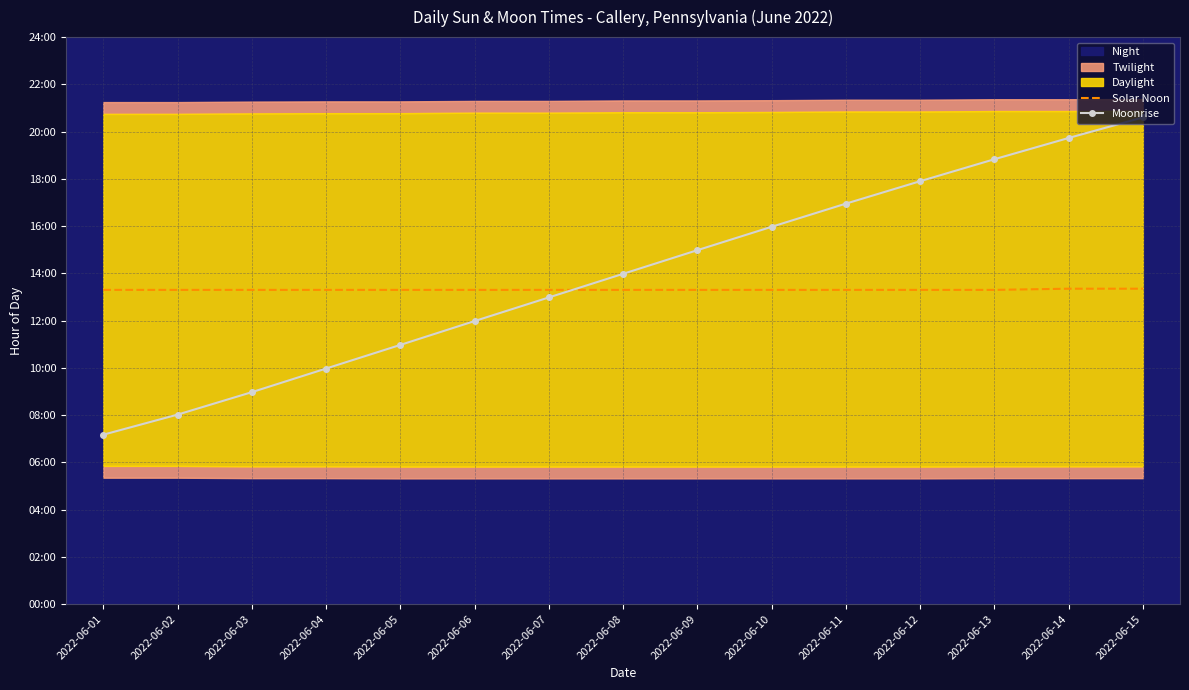

Which category has the lowest value in the Solar Noon series?

2022-06-01